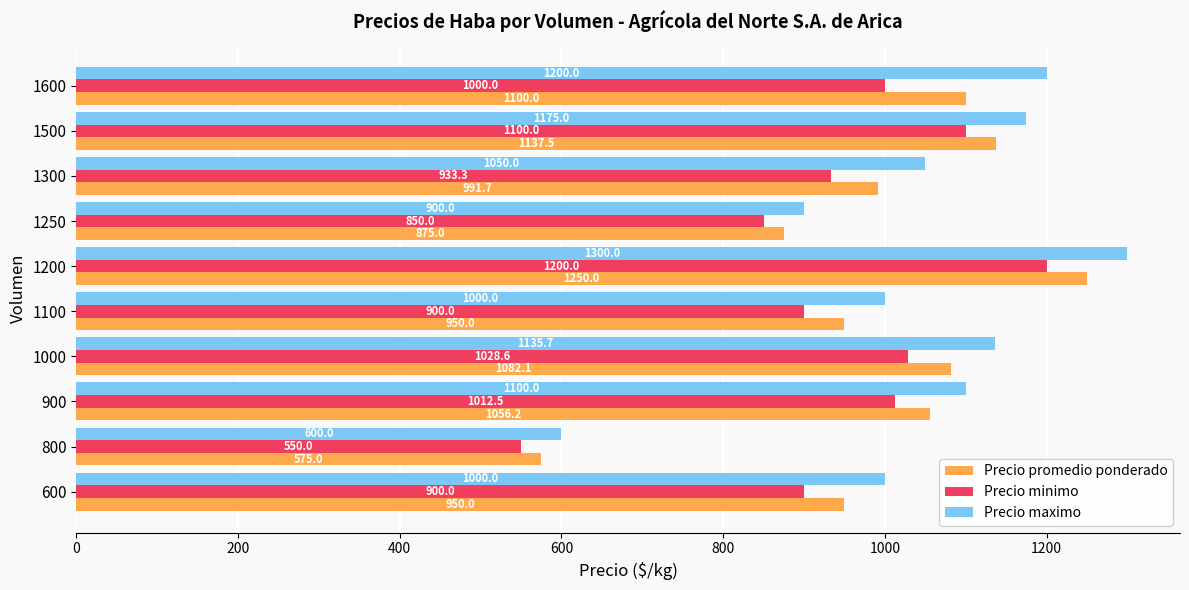

Rank the series at 1000 from lowest to highest value.

Precio minimo, Precio promedio ponderado, Precio maximo